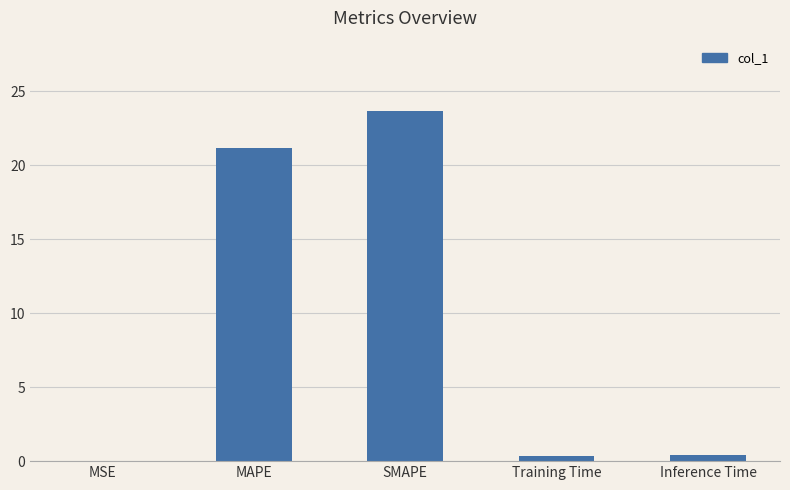

What is the sum of the values at MAPE and Training Time?

21.6